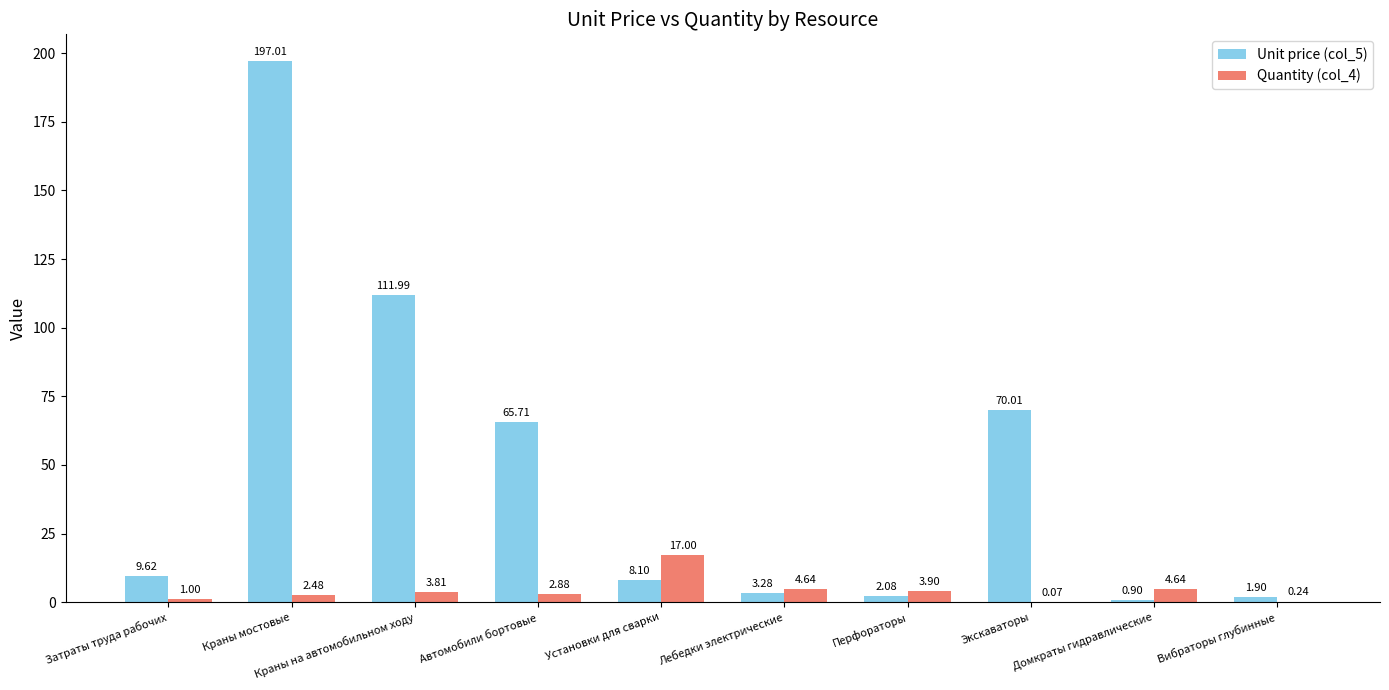

At which label does Quantity (col_4) first exceed 3?

Краны на автомобильном ходу